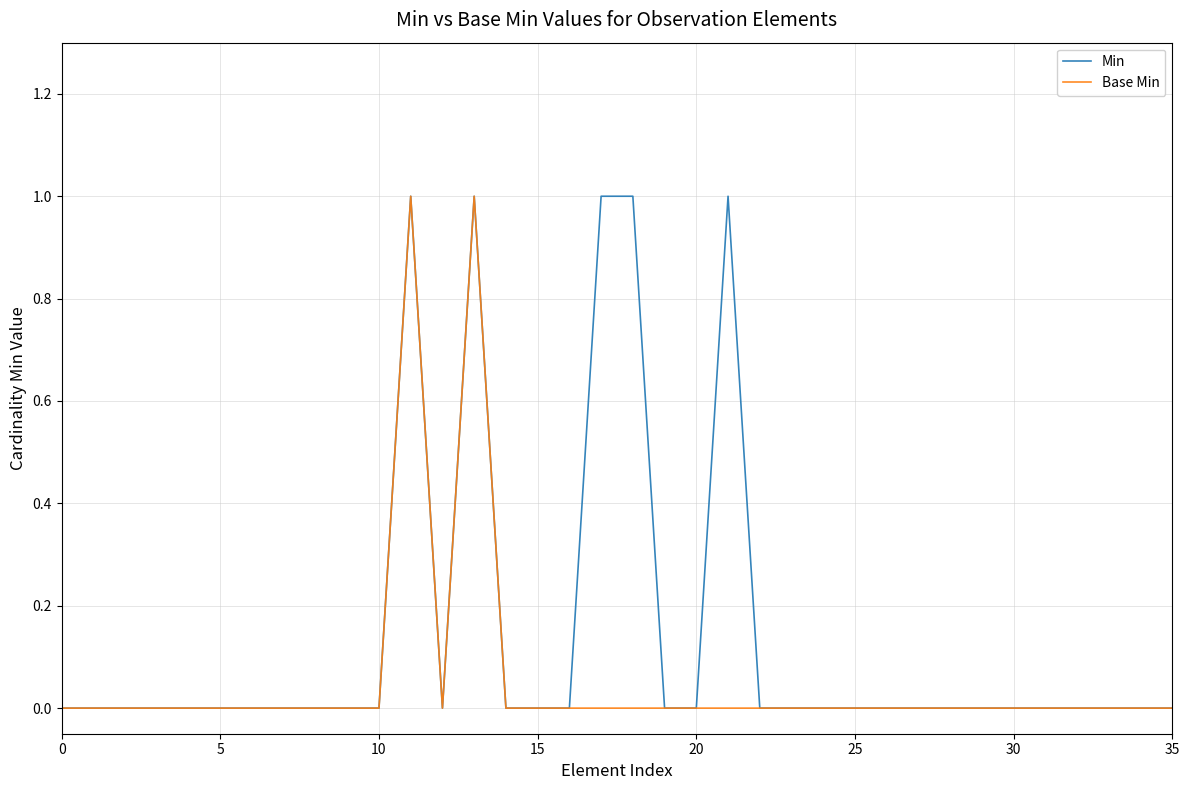

Count the number of categories in the chart.

36